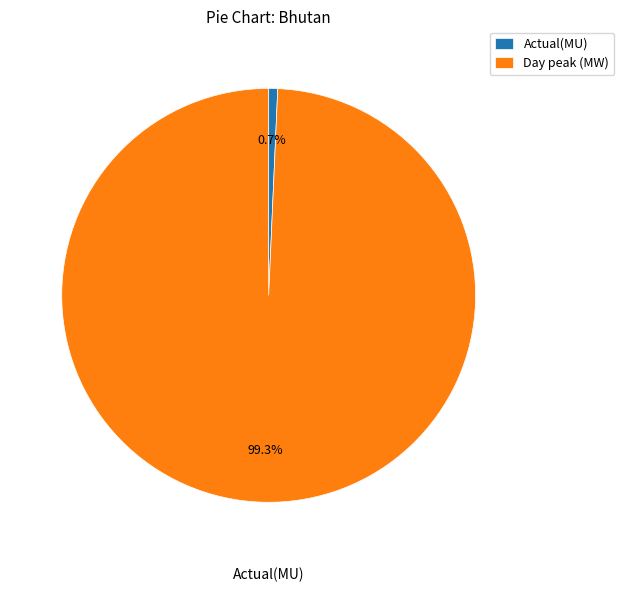

Which has a higher value, Actual(MU) or Day peak (MW)?

Day peak (MW)